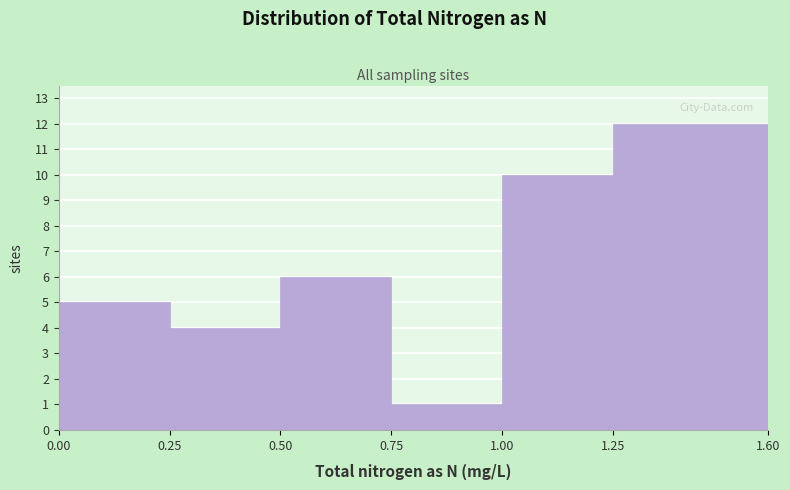

How tall is the bar that spans 0.75 to 1.00 on the x-axis? The values are not printed on the chart, so give them approximately, as read against the axis.

1